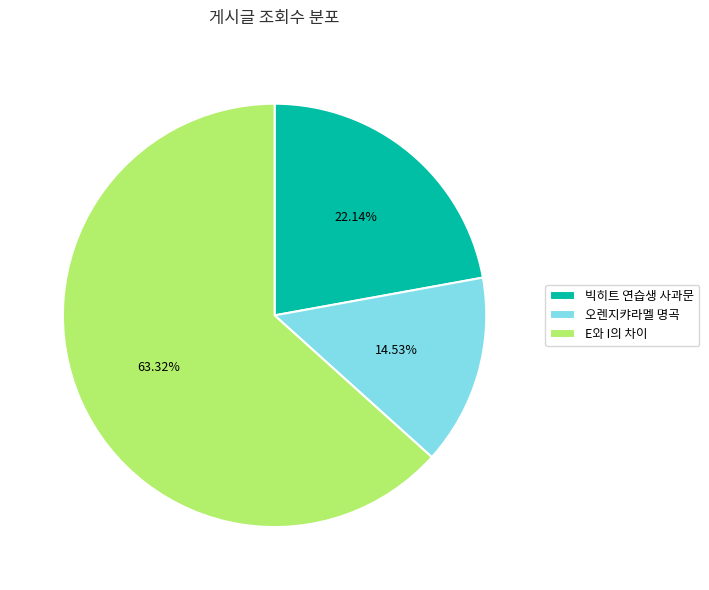

Approximately how many times larger is the value at 빅히트 연습생 사과문 compared to E와 I의 차이?

0.3